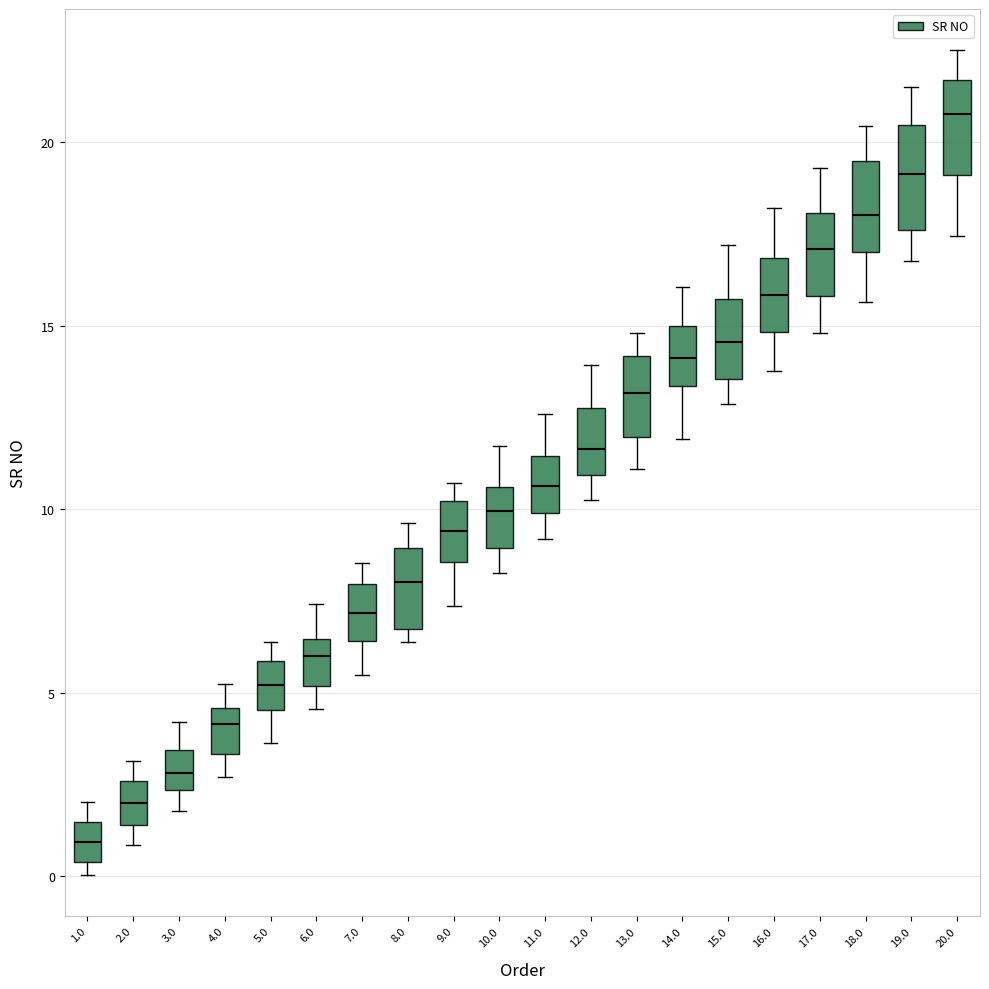

Which box has the highest median line?

20.0